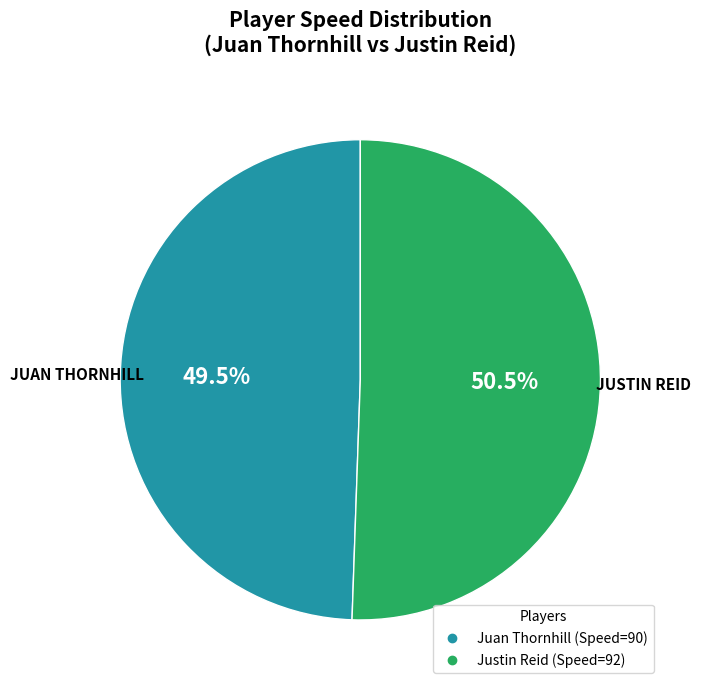

Which slice represents more than half of the pie?

Justin Reid